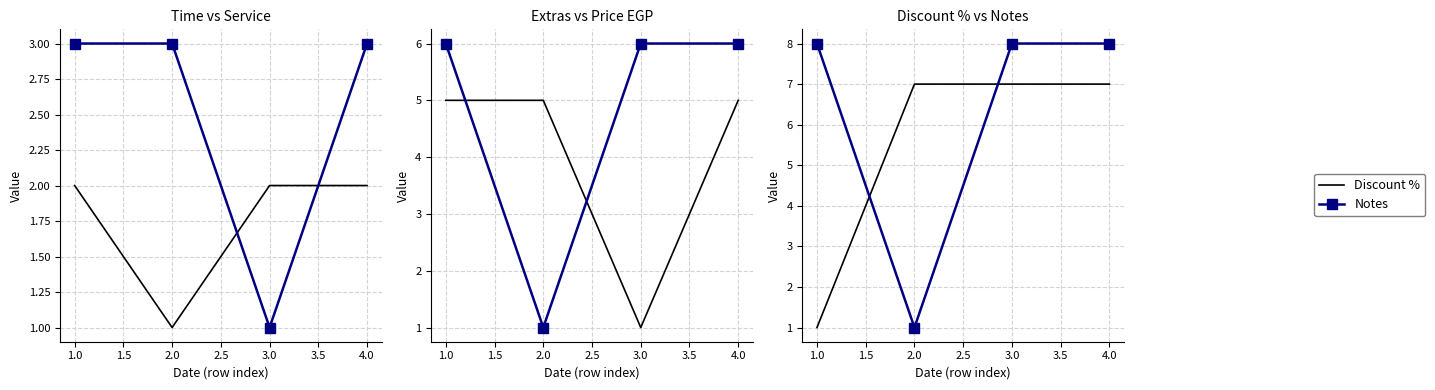

Count the number of data series in this chart.

6